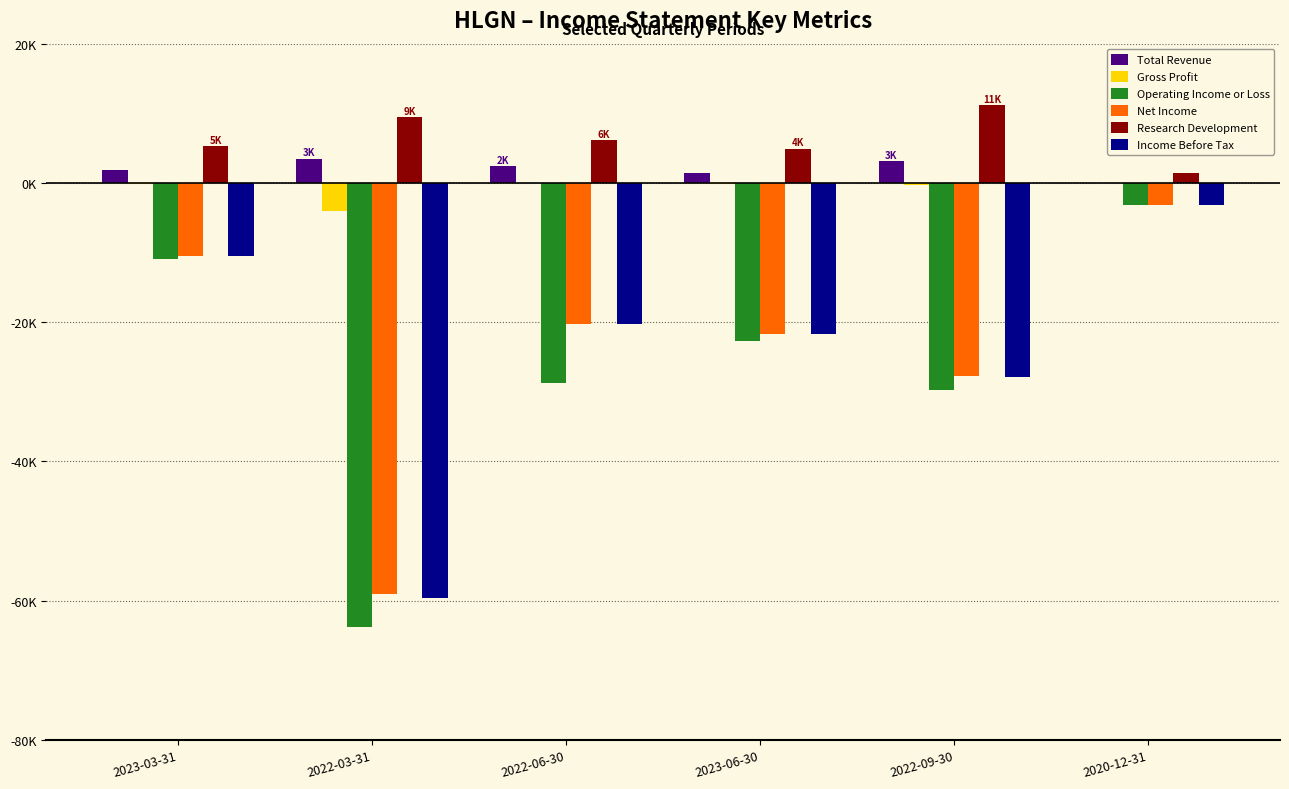

Reading left to right, extract all data points from this chart.

Total Revenue: 2023-03-31=1900	2022-03-31=3500	2022-06-30=2400	2023-06-30=1400	2022-09-30=3100	2020-12-31=0
Gross Profit: 2023-03-31=-100	2022-03-31=-4100	2022-06-30=0	2023-06-30=-100	2022-09-30=-300	2020-12-31=0
Operating Income or Loss: 2023-03-31=-10900	2022-03-31=-63800	2022-06-30=-28700	2023-06-30=-22700	2022-09-30=-29800	2020-12-31=-3100
Net Income: 2023-03-31=-10500	2022-03-31=-59000	2022-06-30=-20200	2023-06-30=-21700	2022-09-30=-27800	2020-12-31=-3100
Research Development: 2023-03-31=5300	2022-03-31=9400	2022-06-30=6100	2023-06-30=4900	2022-09-30=11200	2020-12-31=1400
Income Before Tax: 2023-03-31=-10500	2022-03-31=-59600	2022-06-30=-20300	2023-06-30=-21700	2022-09-30=-27900	2020-12-31=-3100